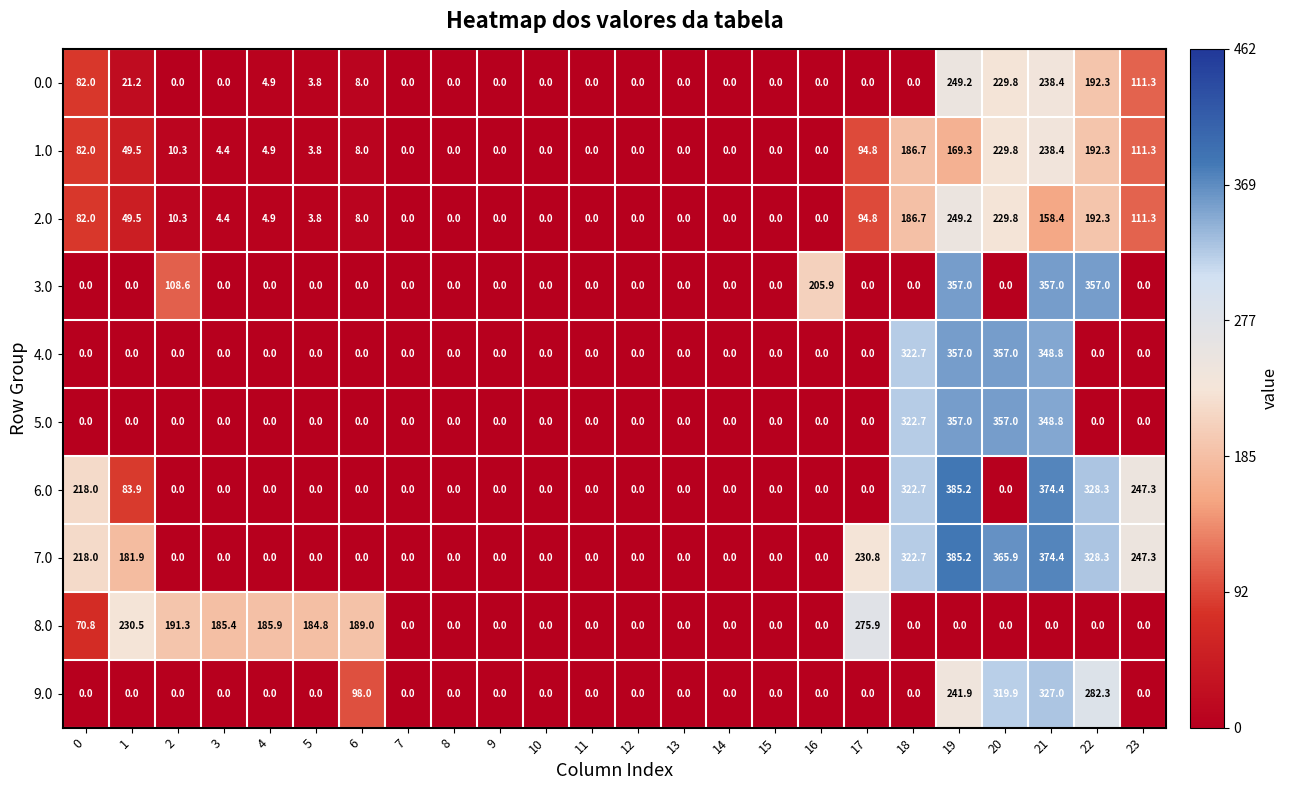

How many distinct data groups are displayed?

10